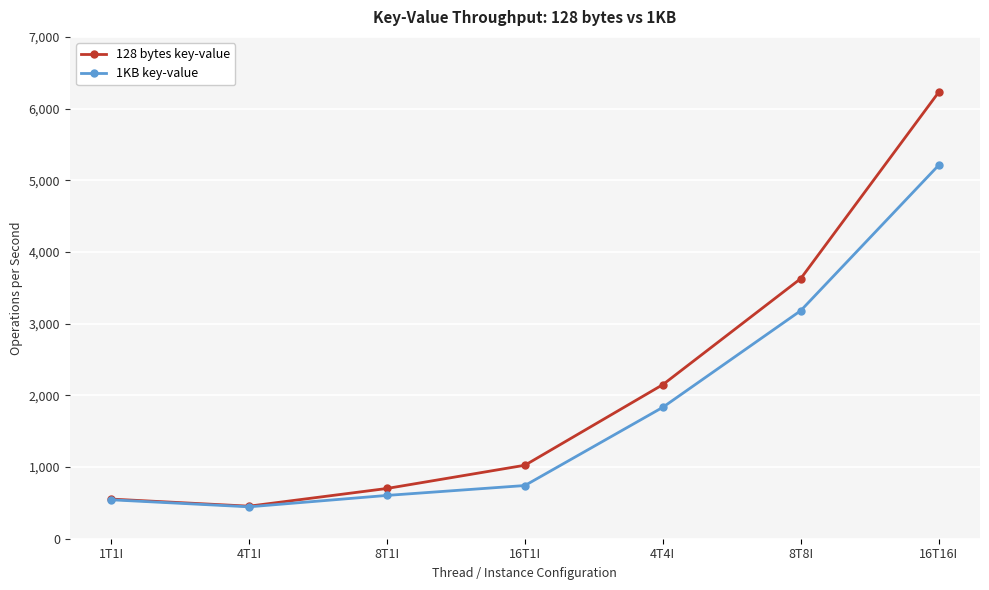

Reading left to right, what are all the values shown in this chart?

128 bytes key-value: 553	454	701	1025	2149	3628	6227
1KB key-value: 543	445	604	742	1833	3181	5209